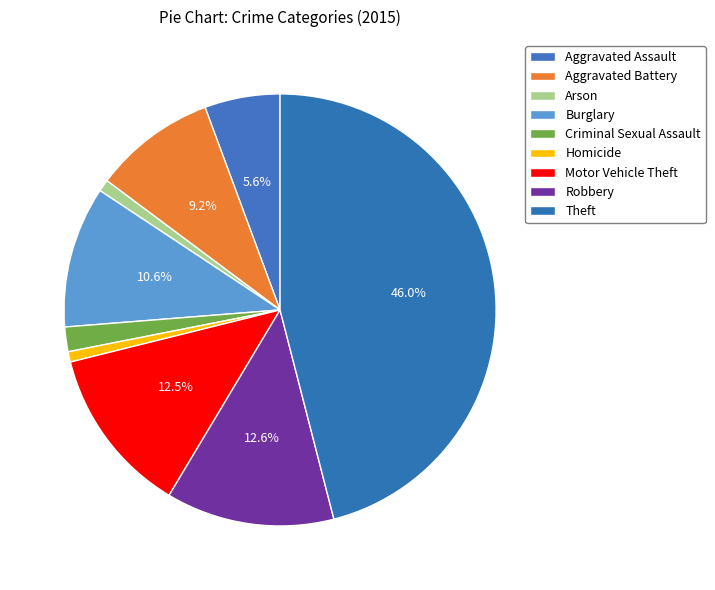

How many segments does this pie chart have?

9